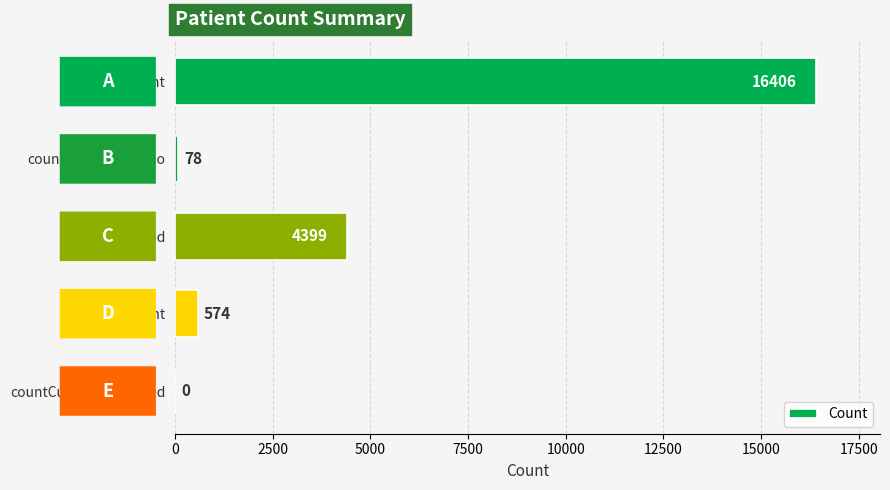

Approximately how many times larger is the value at count compared to countDied?

3.7